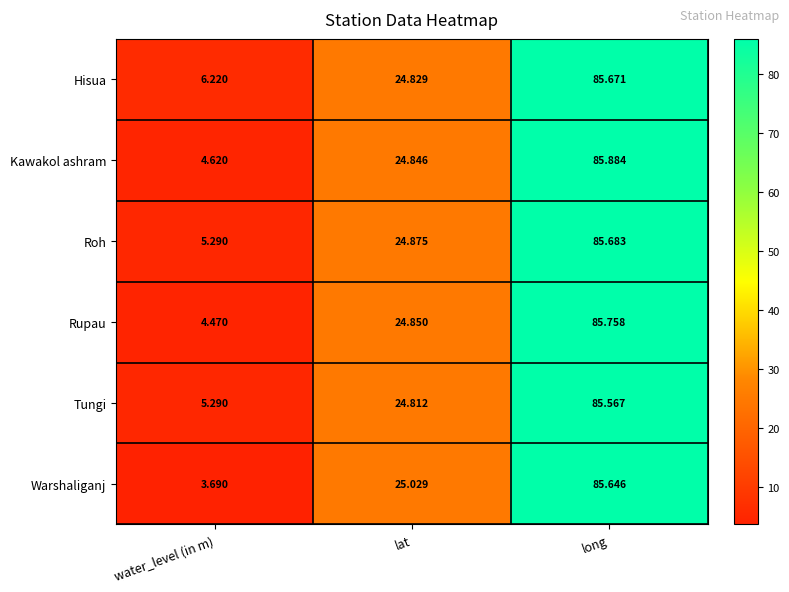

What is the total value across all series at lat?

149.2